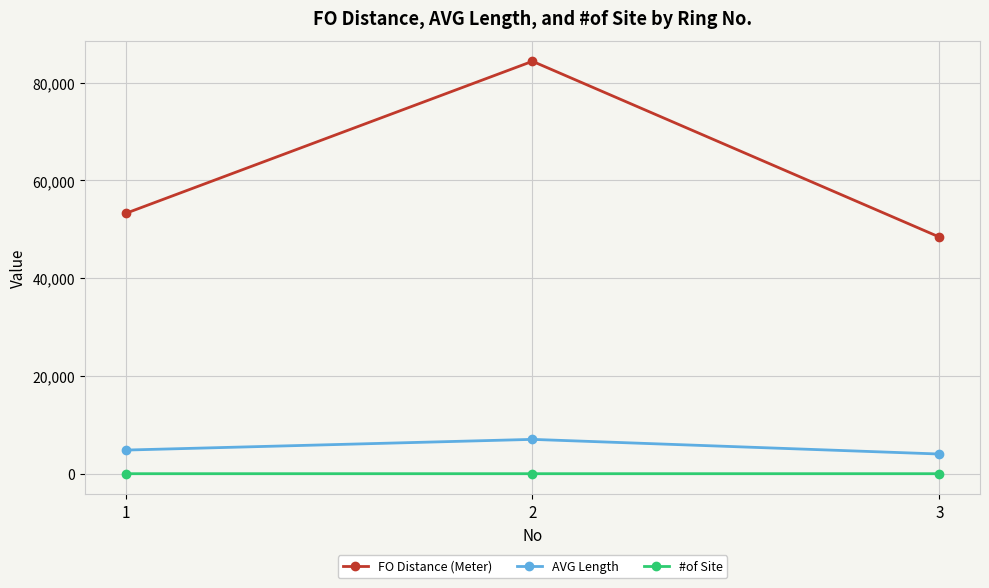

What is the highest value of the FO Distance (Meter) series?

84340.0